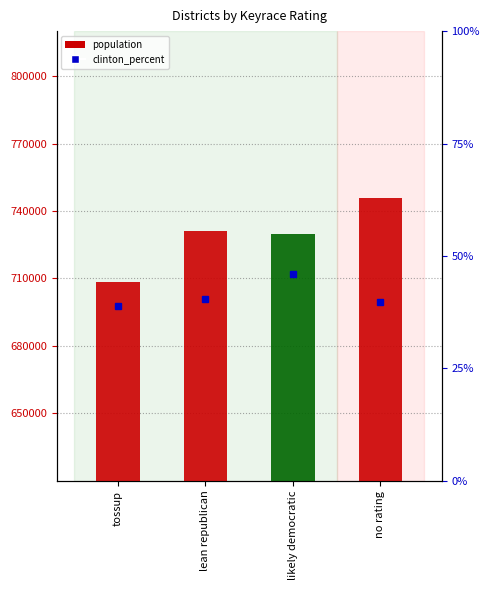

Reading left to right, list all the values displayed in this chart.

tossup=708362	lean republican=731010	likely democratic=729824	no rating=745784